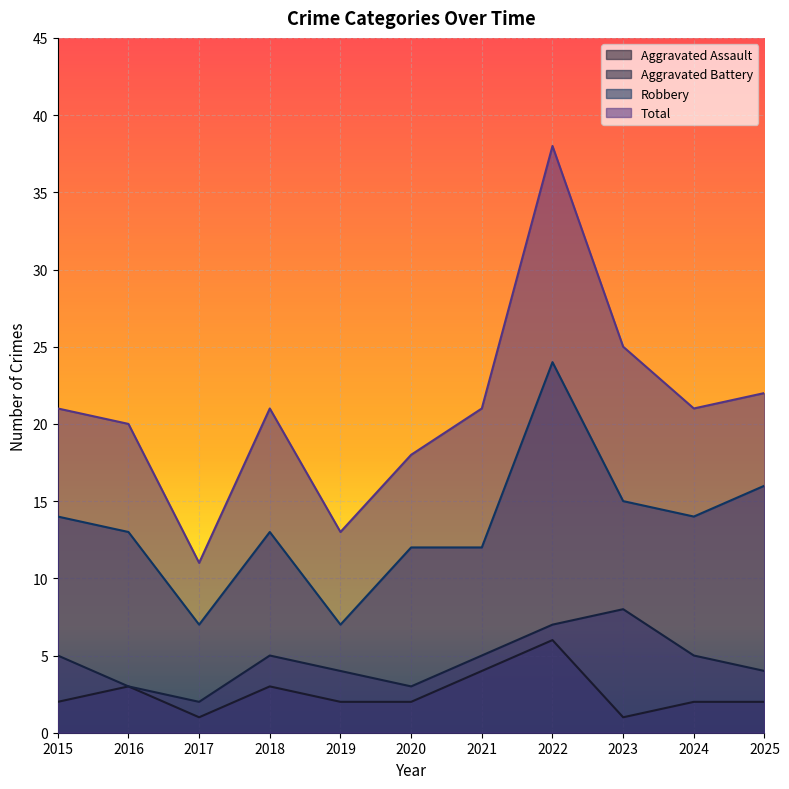

Reading right to left, what are all the values shown in this chart?

Aggravated Assault: 2	2	1	6	4	2	2	3	1	3	2
Aggravated Battery: 4	5	8	7	5	3	4	5	2	3	5
Robbery: 16	14	15	24	12	12	7	13	7	13	14
Total: 22	21	25	38	21	18	13	21	11	20	21